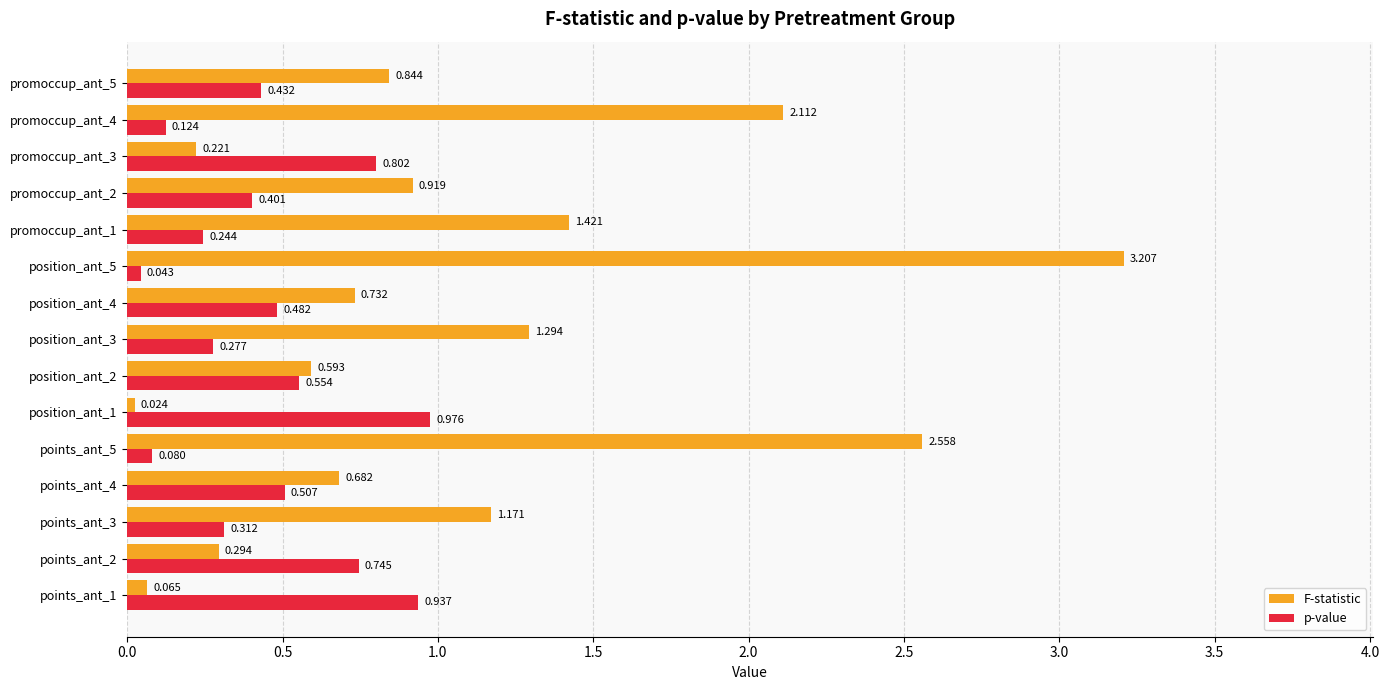

Which series has the largest total across all categories?

F-statistic